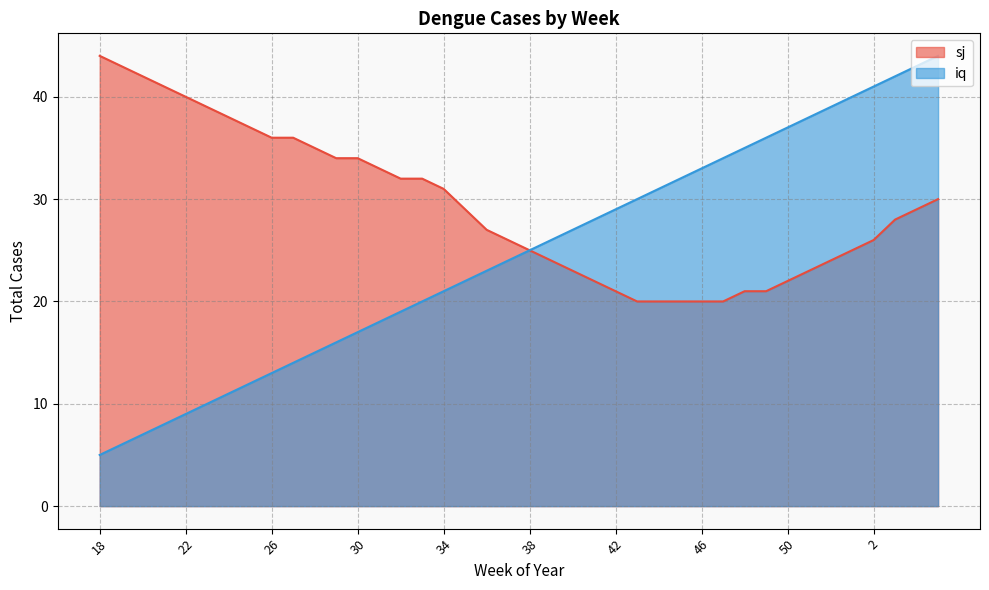

At which category does the chart reach its minimum across all series?

18